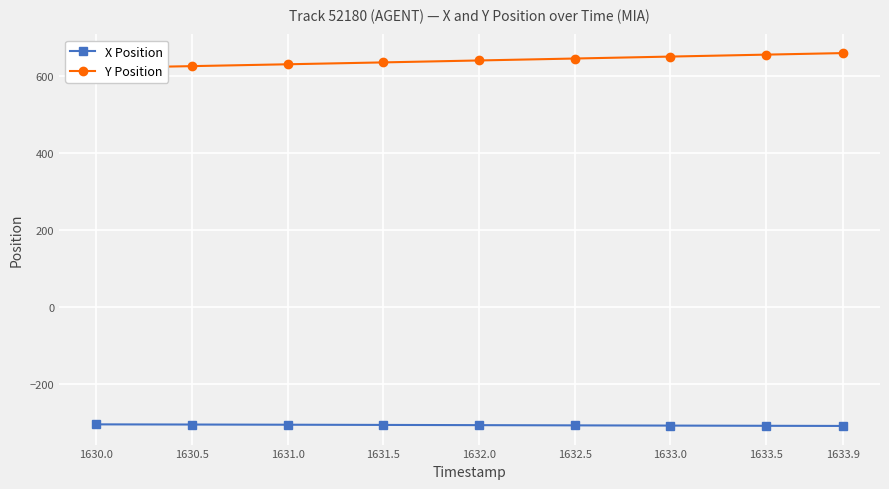

What is the average value of the Y Position series?

641.8